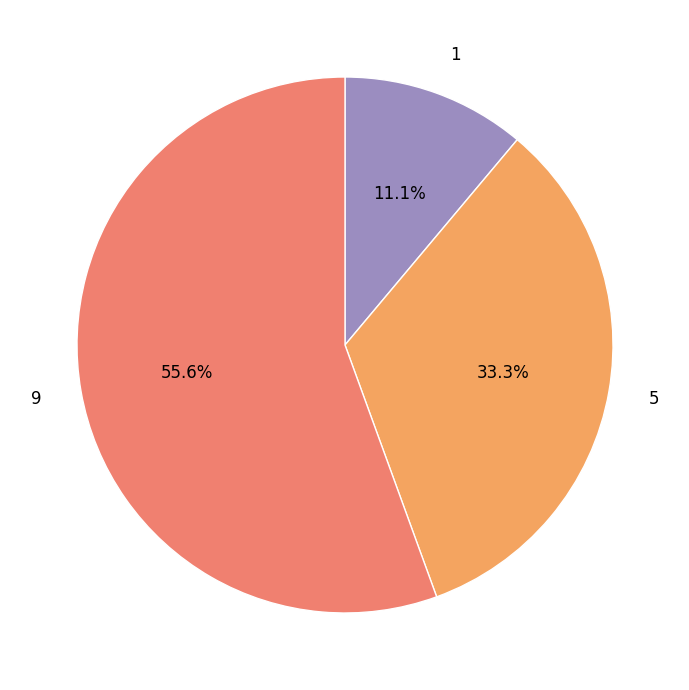

Which category has the smallest portion of the pie?

1